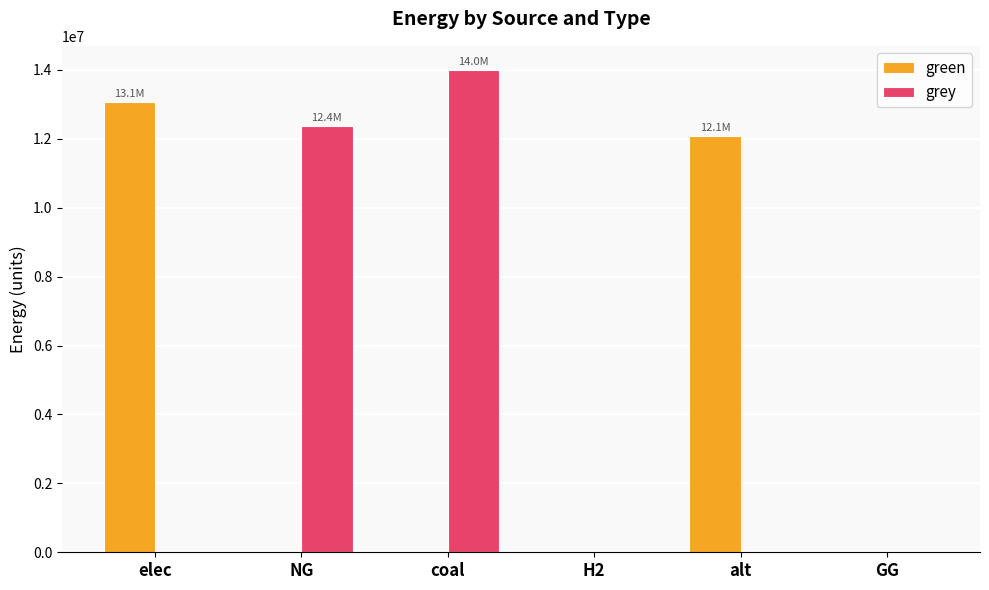

At which label is grey closest to 7000017?

NG